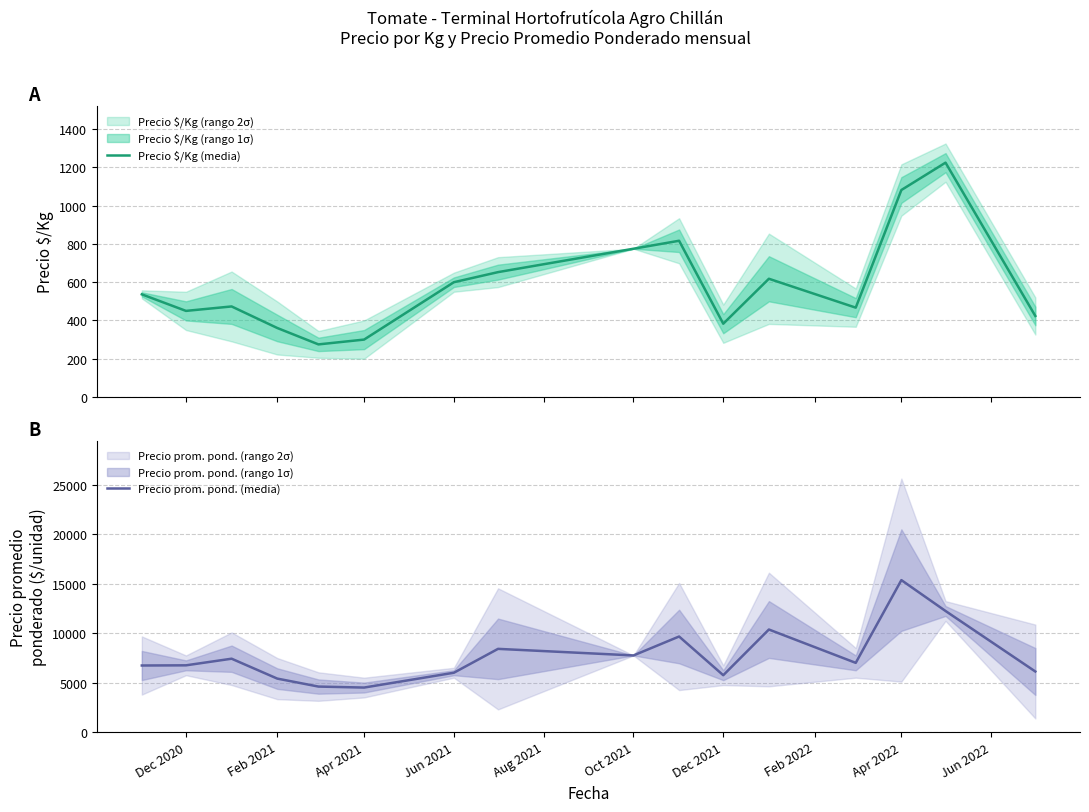

The Precio prom. pond. (media) series shows 8835.6 at Feb 2021. True or false?

False